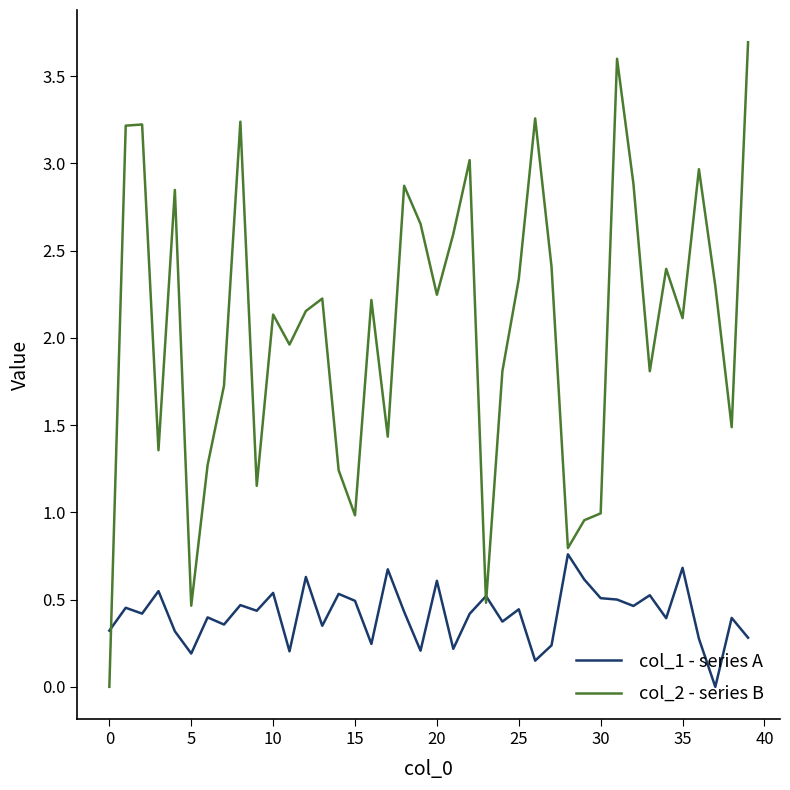

How many lines are shown in the chart?

2